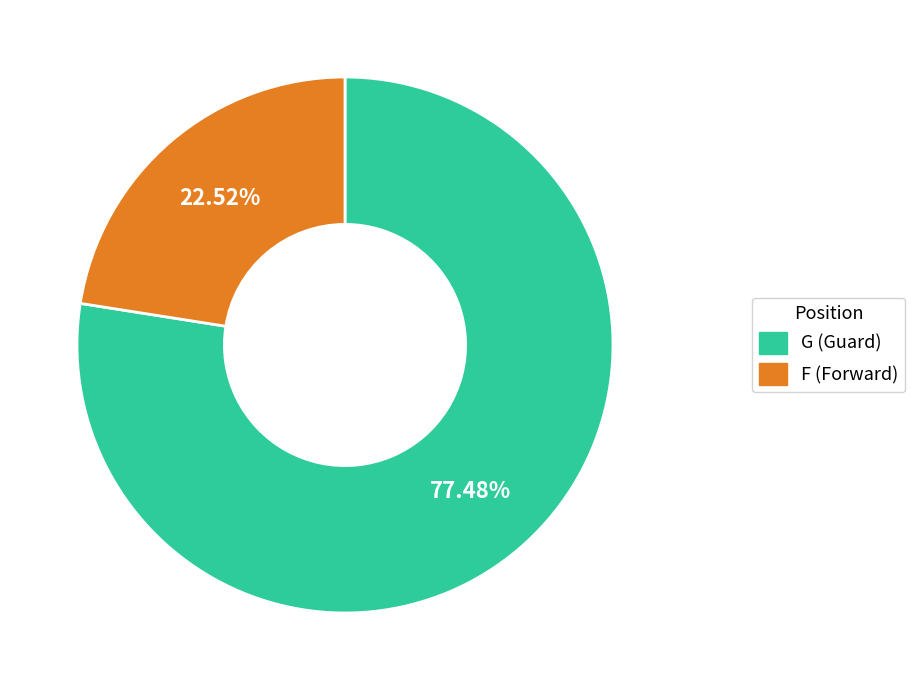

Is there a majority slice in this chart?

Yes